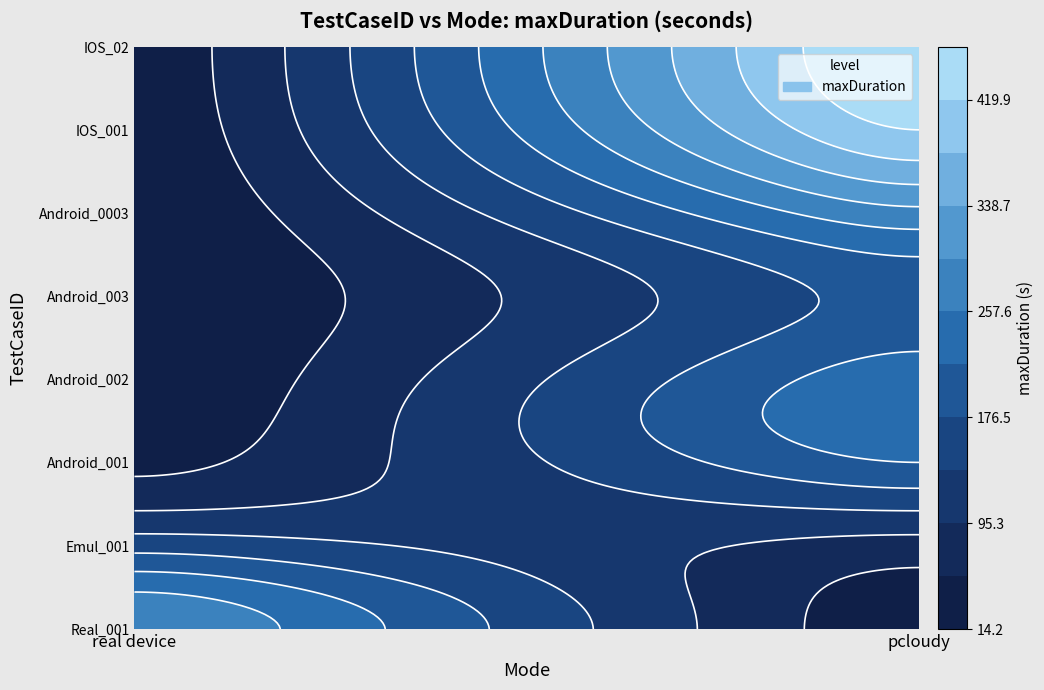

Count the Android_0003 values in the range 0 to 306.

2